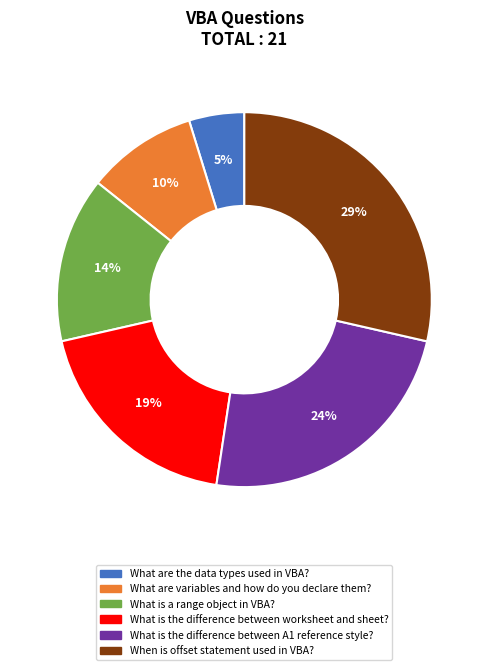

What percentage is the What is a range object in VBA? slice, to the nearest percent?

14%